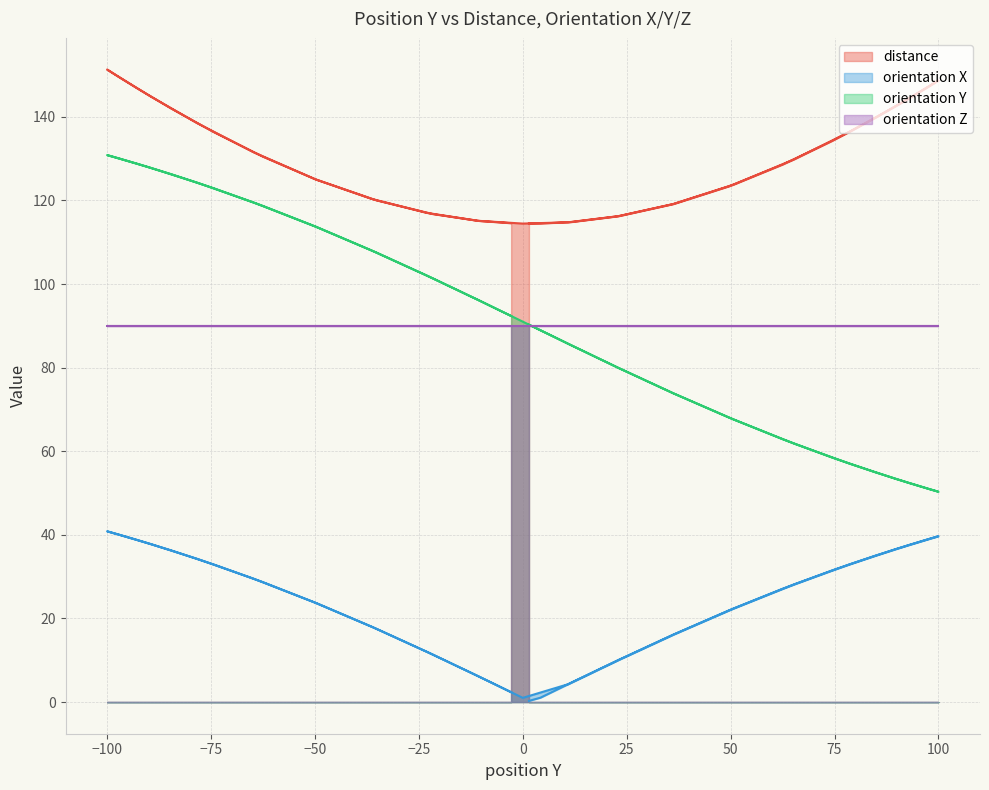

Rank the series by their maximum value, from lowest to highest.

orientation X, orientation Z, orientation Y, distance